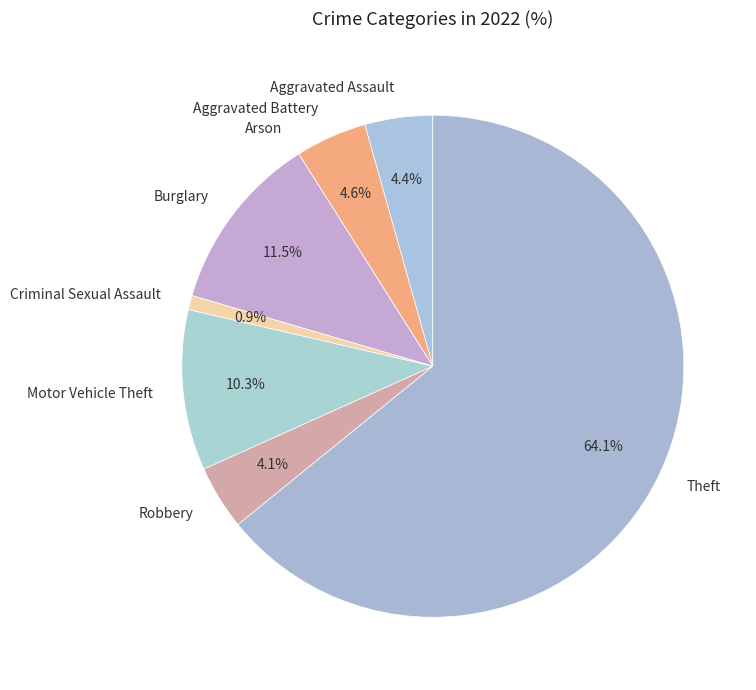

Which slice represents more than half of the pie?

Theft